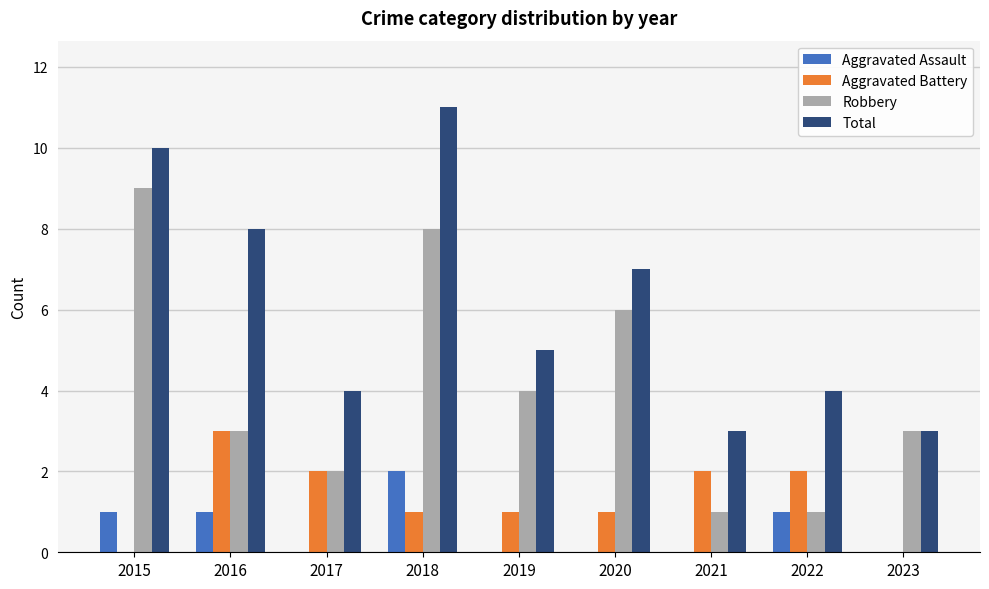

Which series has the largest total across all categories?

Total